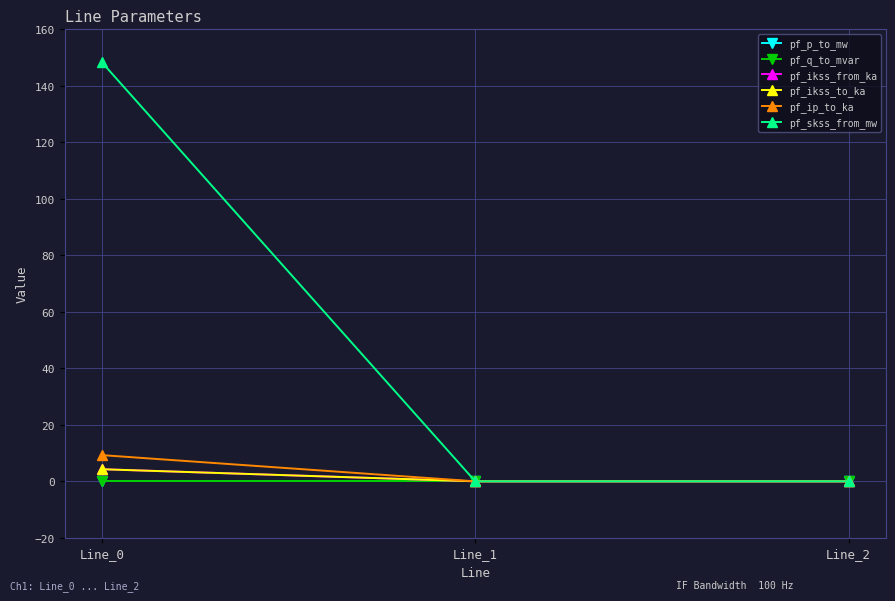

Does the chart have visible grid lines?

Yes